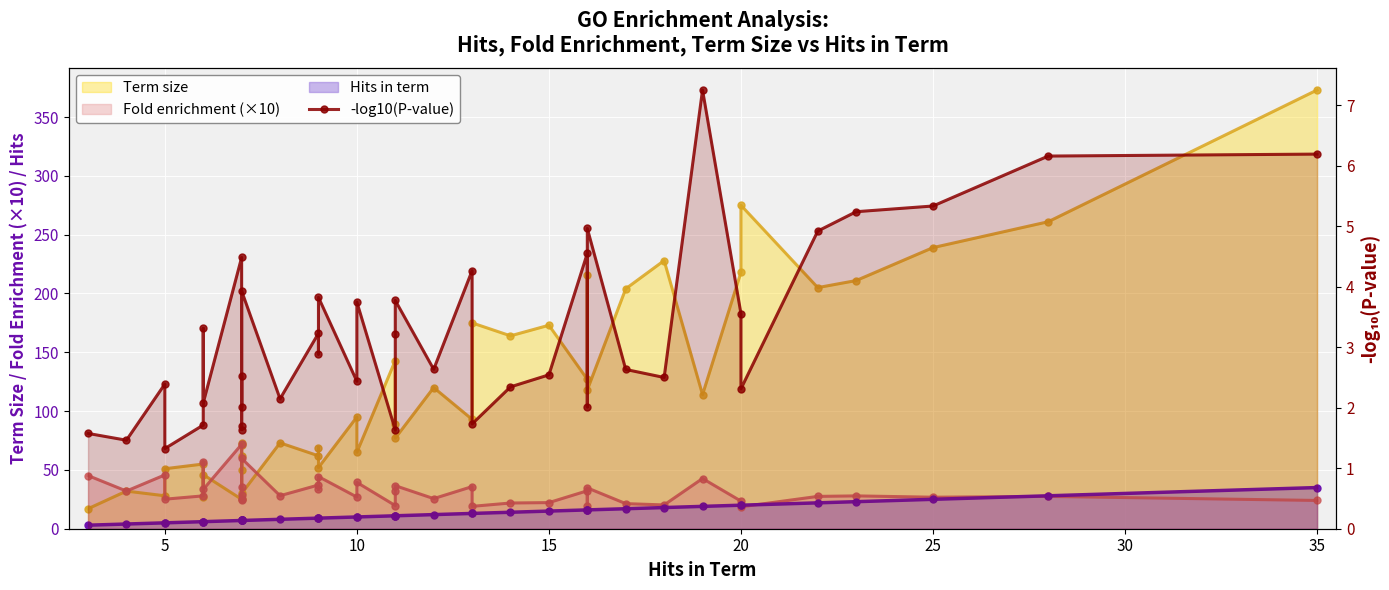

How many points are higher than both their immediate neighbors (excluding endpoints)?

13